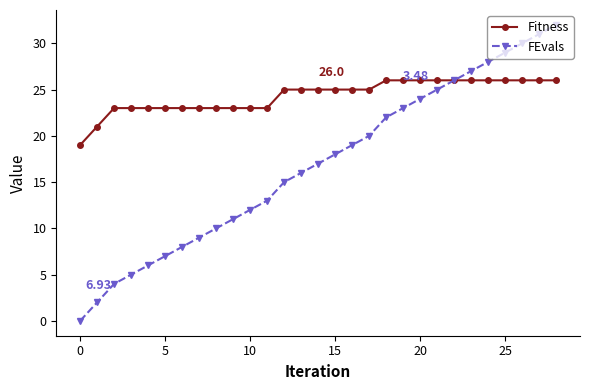

Count the number of categories in the chart.

29